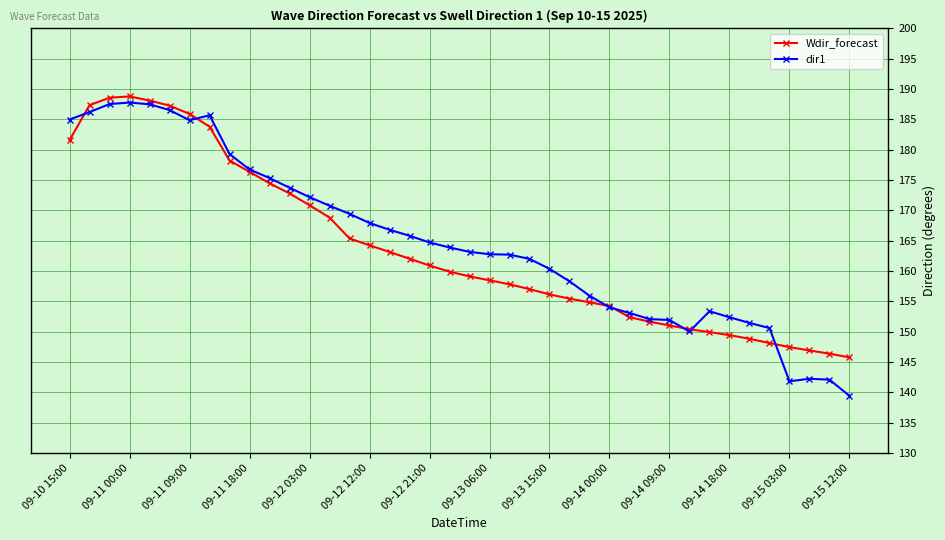

True or false: dir1 has more than 0 interior local peaks.

True